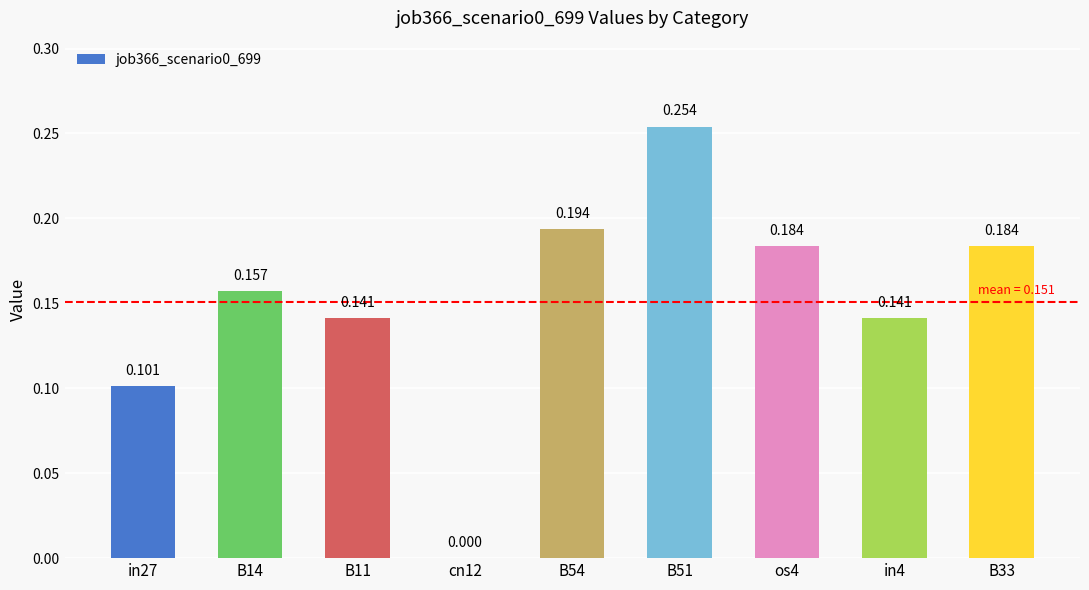

What is the difference between the second highest and second lowest values?

0.1